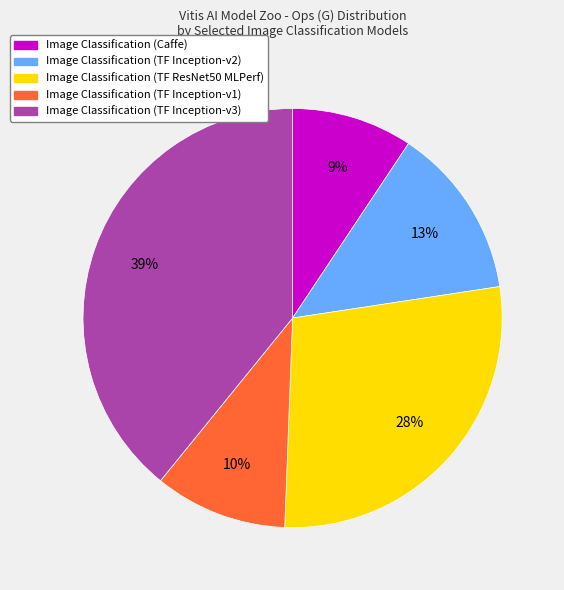

Does Image Classification (TF ResNet50 MLPerf) represent more than half of the total?

No